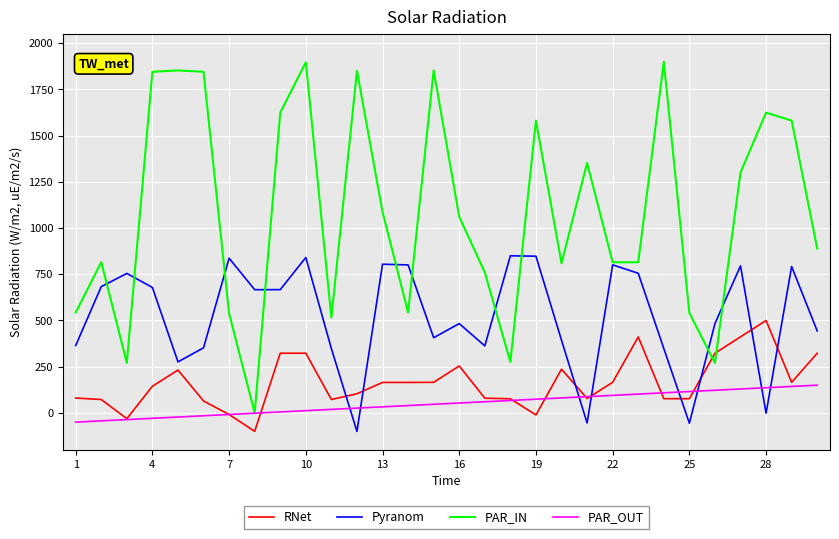

True or false: RNet and Pyranom cross at least once.

True